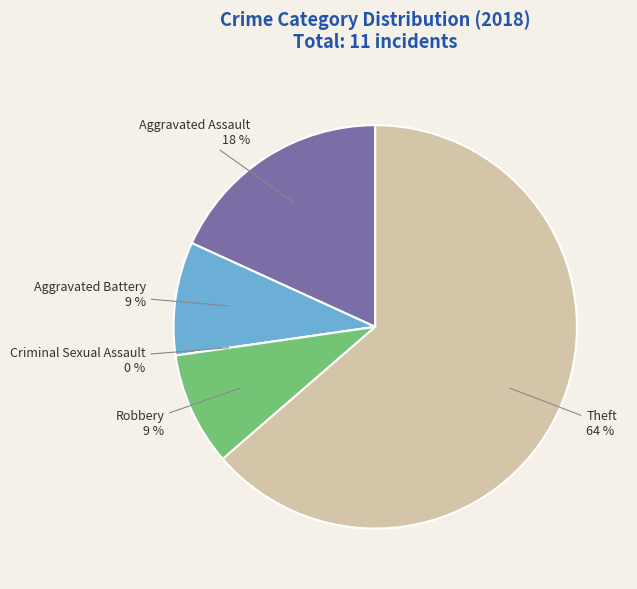

Which has a higher value, Aggravated Battery or Theft?

Theft